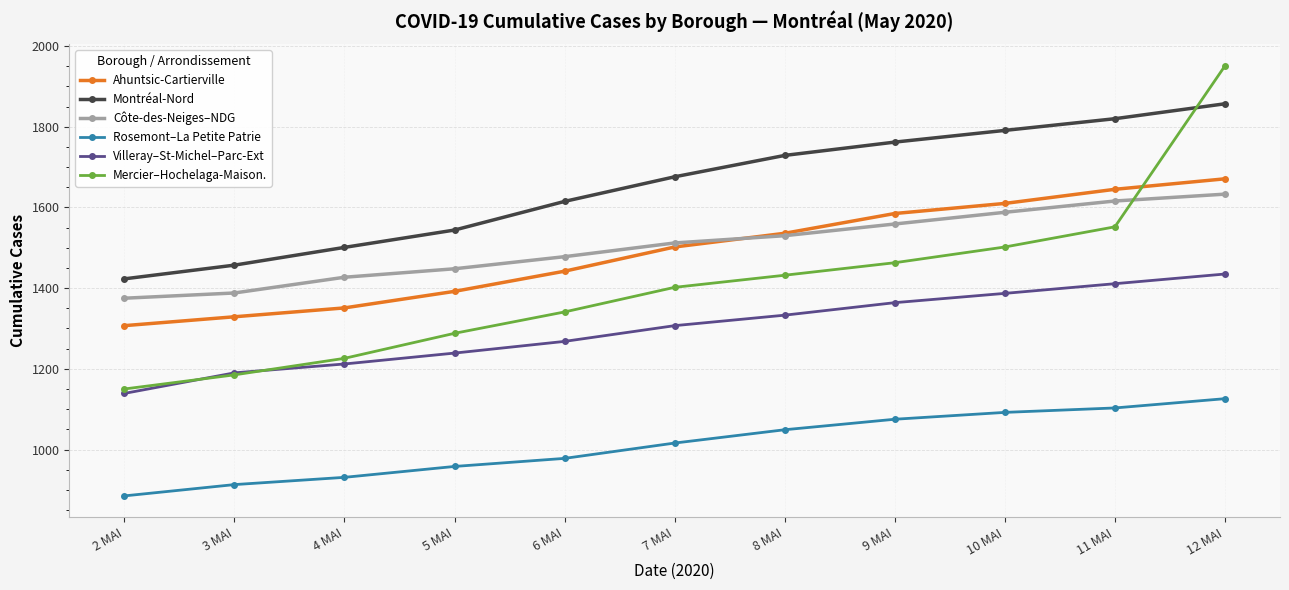

Is the value of Montréal-Nord at 12 MAI greater than the value of Rosemont–La Petite Patrie at 12 MAI?

Yes